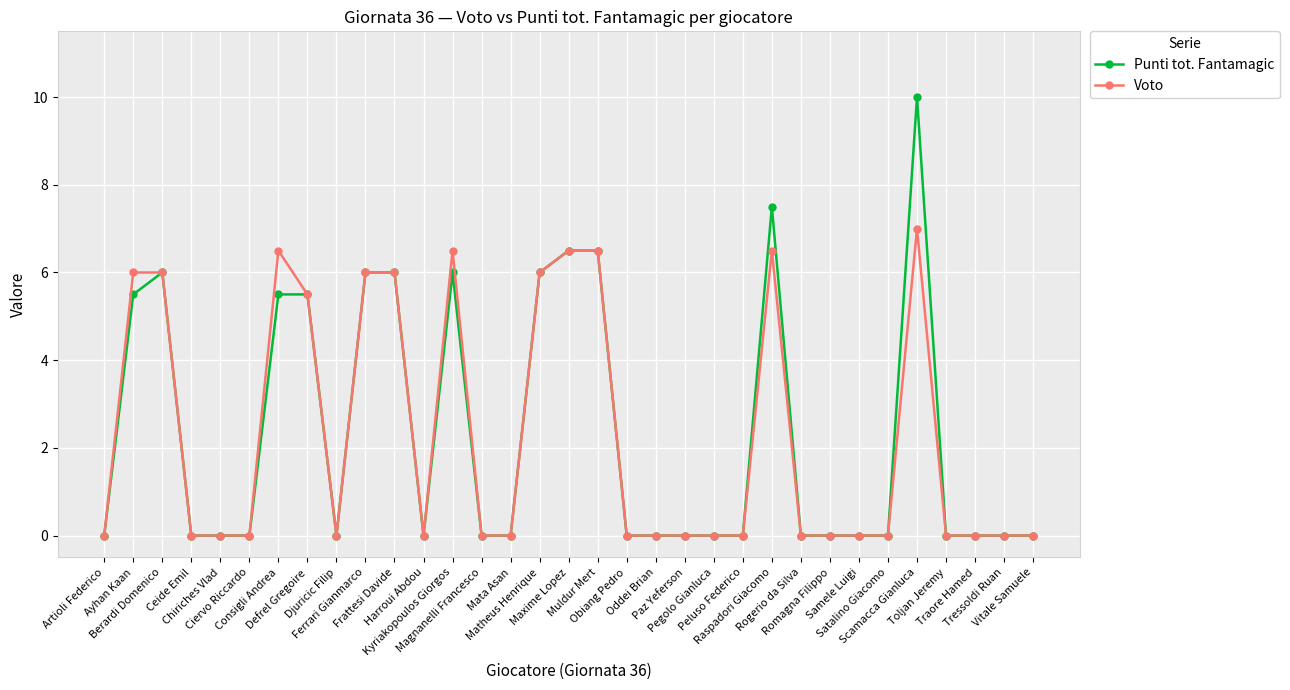

Which series has the widest spread of values?

Punti tot. Fantamagic